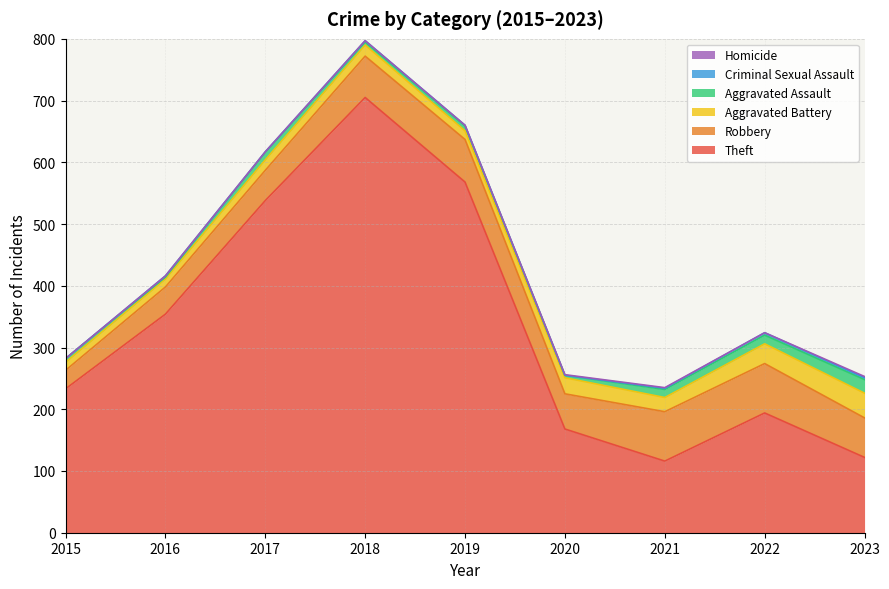

Reading right to left, extract all data points from this chart.

Theft: 2023=122	2022=194	2021=116	2020=168	2019=568	2018=705	2017=538	2016=354	2015=233
Robbery: 2023=64	2022=80	2021=80	2020=57	2019=69	2018=67	2017=49	2016=44	2015=30
Aggravated Battery: 2023=40	2022=32	2021=23	2020=26	2019=14	2018=18	2017=17	2016=13	2015=13
Aggravated Assault: 2023=22	2022=14	2021=13	2020=4	2019=8	2018=5	2017=12	2016=3	2015=6
Criminal Sexual Assault: 2023=3	2022=4	2021=2	2020=0	2019=1	2018=2	2017=1	2016=2	2015=0
Homicide: 2023=2	2022=0	2021=1	2020=1	2019=0	2018=0	2017=0	2016=0	2015=0